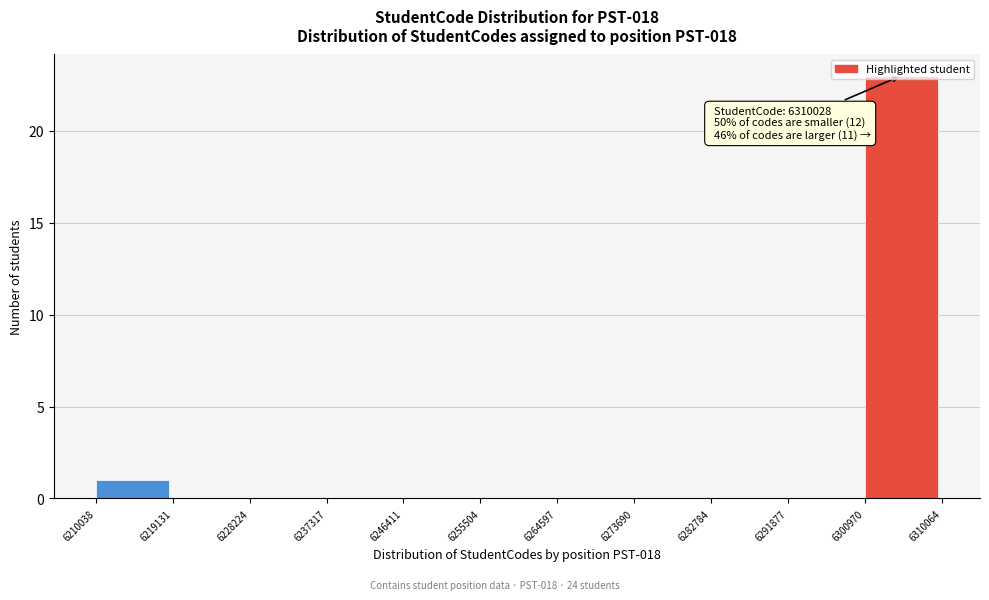

Which range on the x-axis has the tallest bar?

6300970 to 6310064